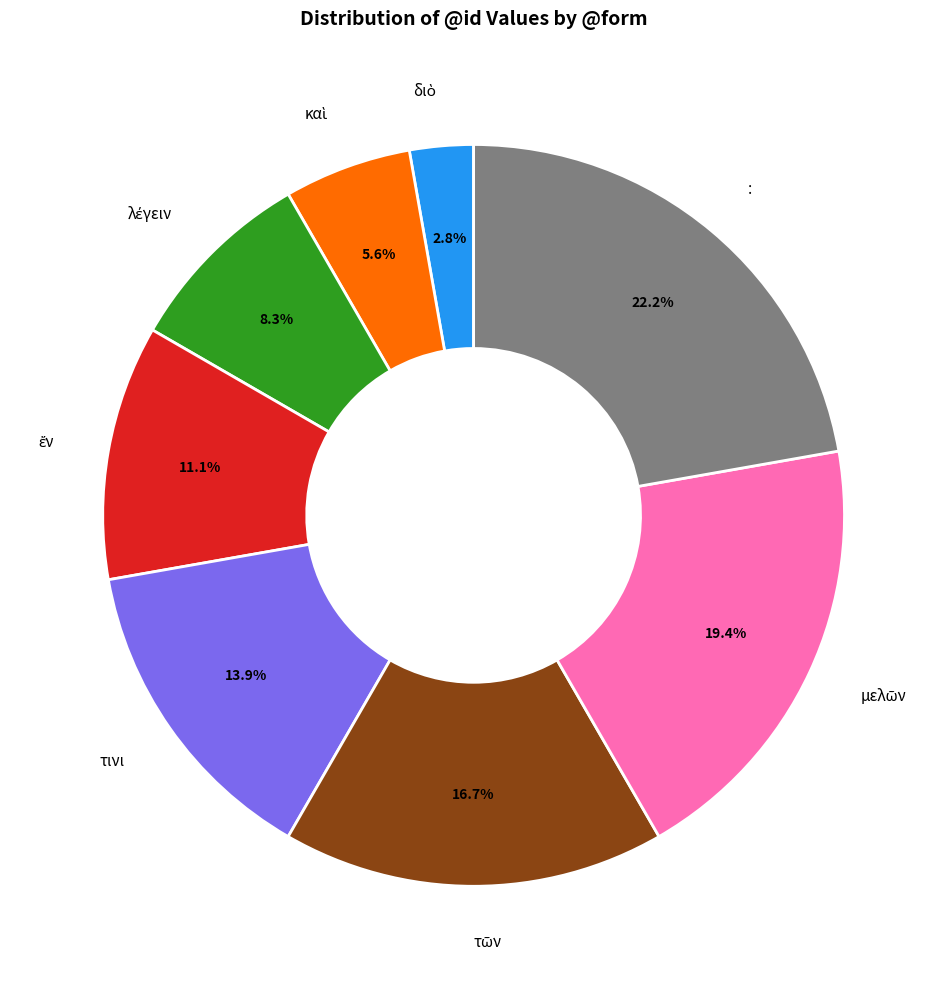

To the nearest percent, what is the difference between the largest and smallest slice percentages?

19%